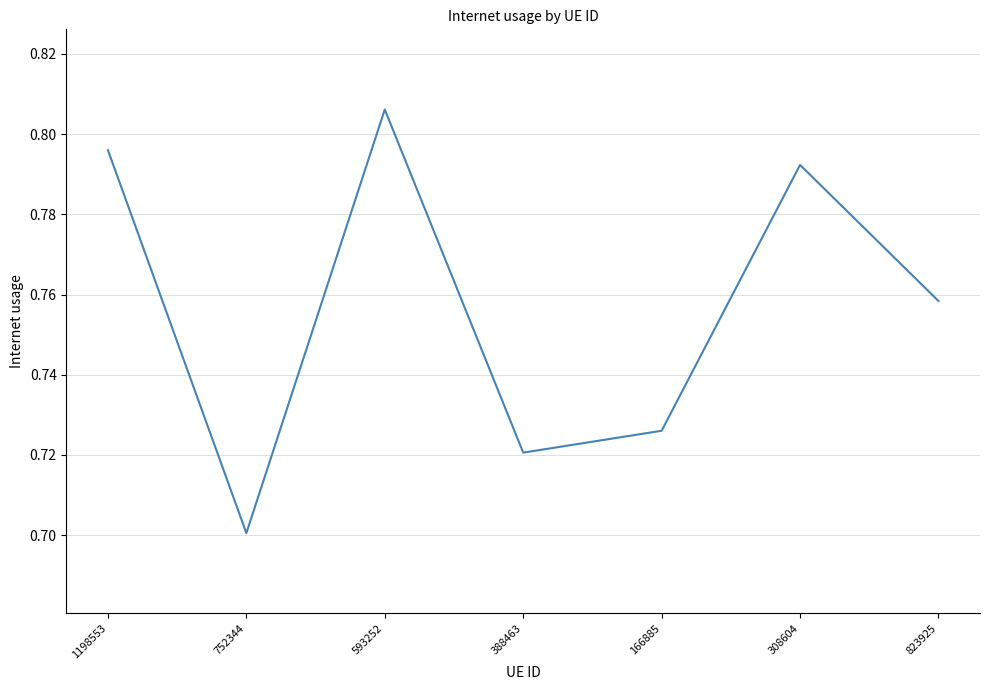

The value at 166885 is 1.3. True or false?

False